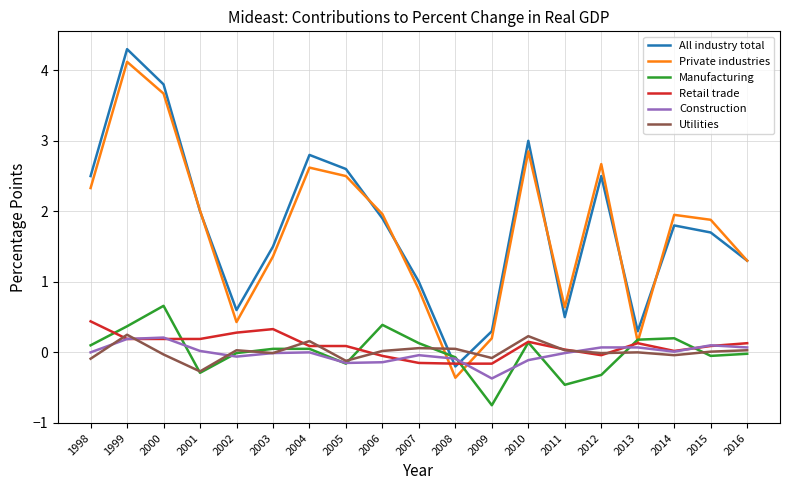

Which label corresponds to the largest value in the chart?

1999